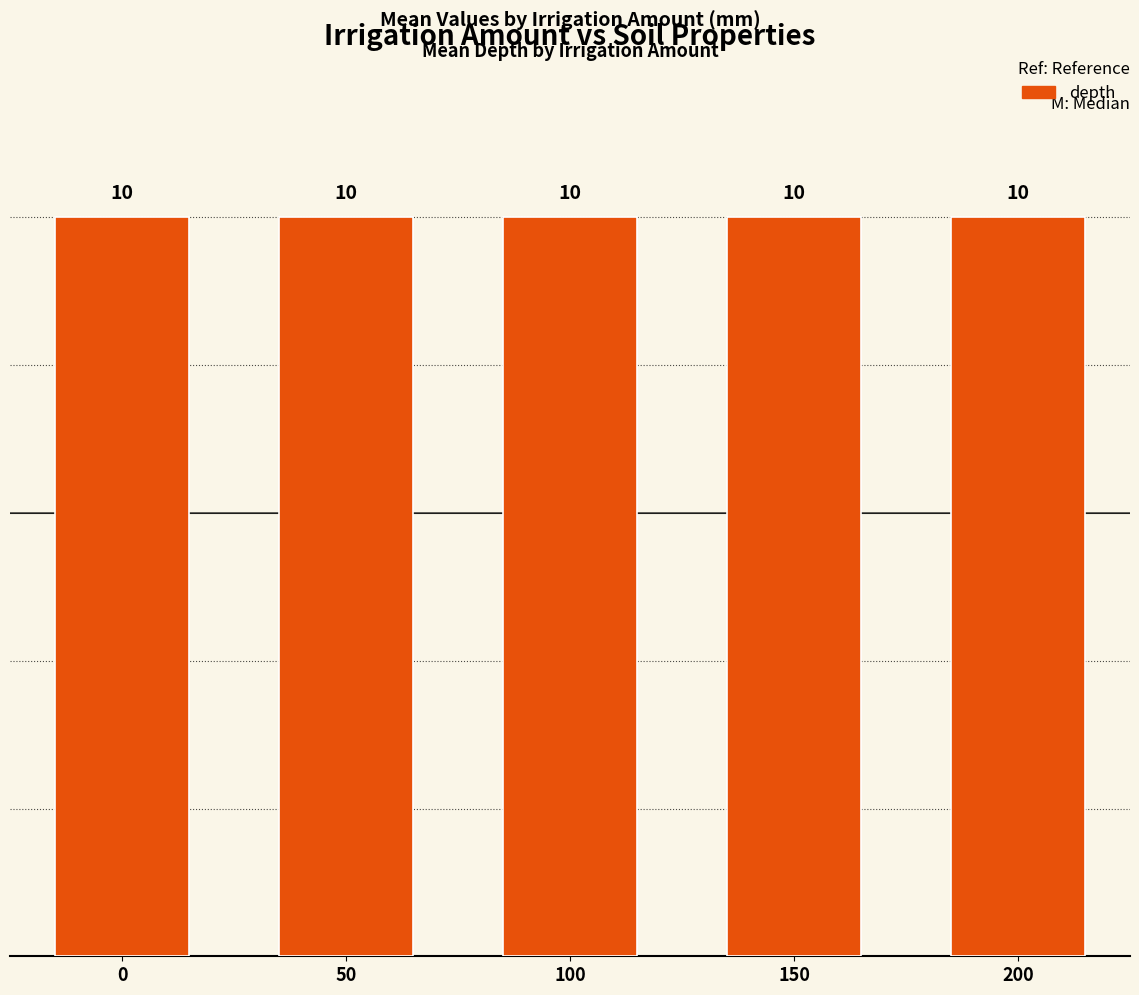

Which series has the largest range (max minus min)?

depth